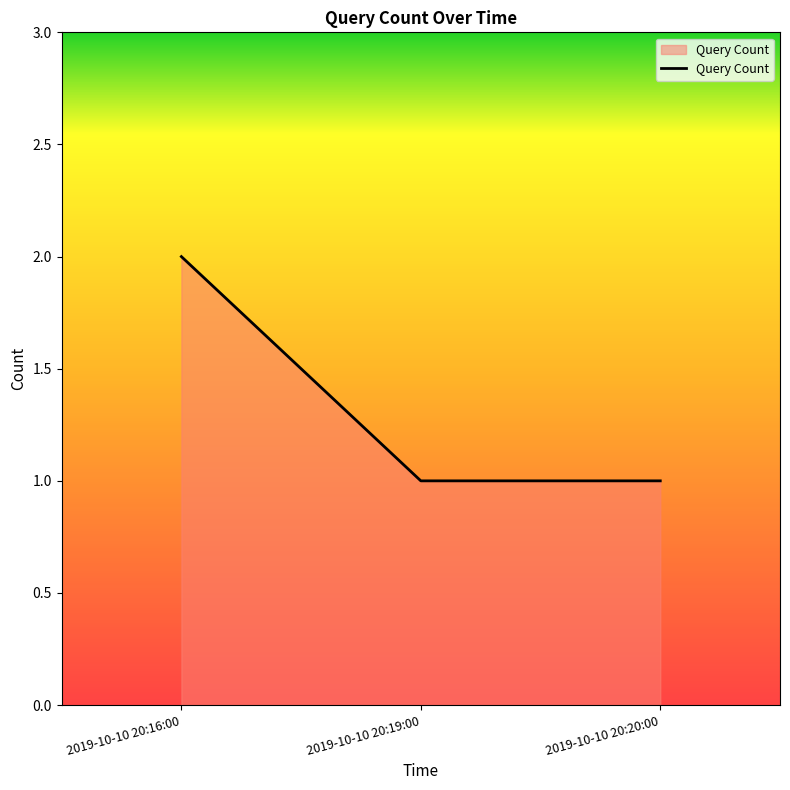

Reading right to left, list all the values displayed in this chart.

2019-10-10 20:20:00=1	2019-10-10 20:19:00=1	2019-10-10 20:16:00=2